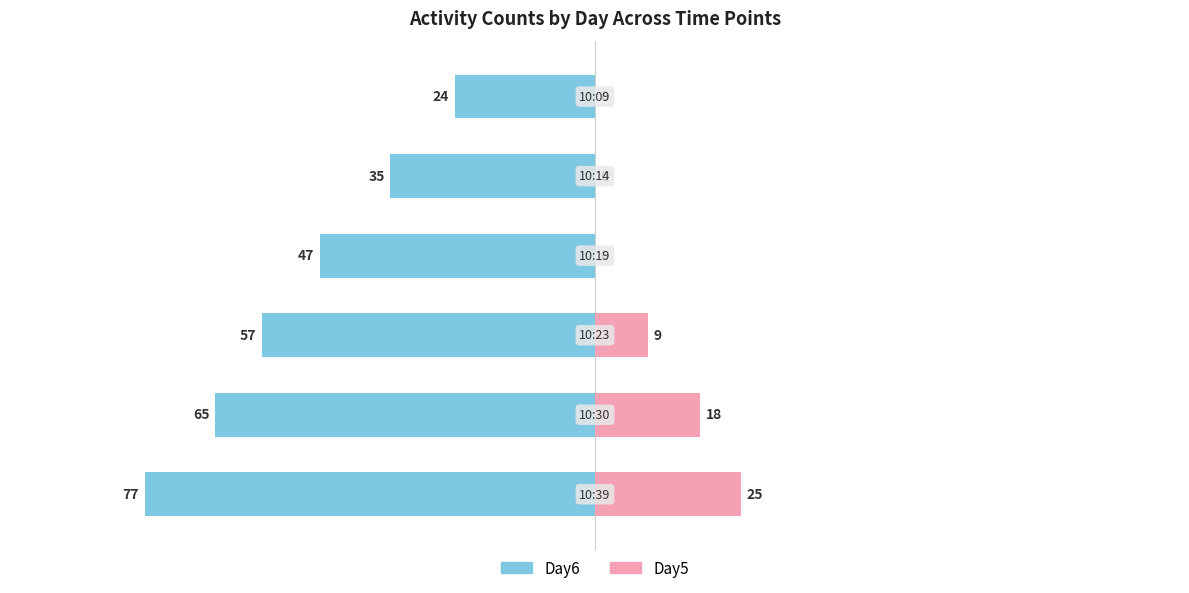

What are all the series names shown in the legend?

Day6, Day5